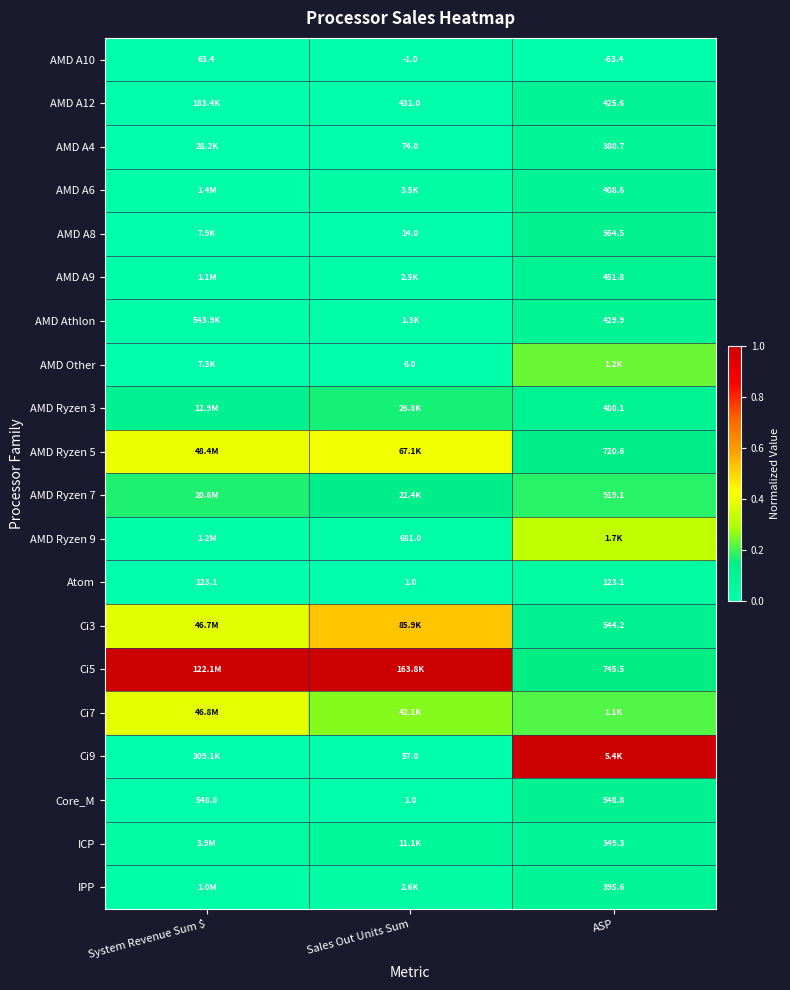

The value of Ci5 at ASP is 0.1. True or false?

True